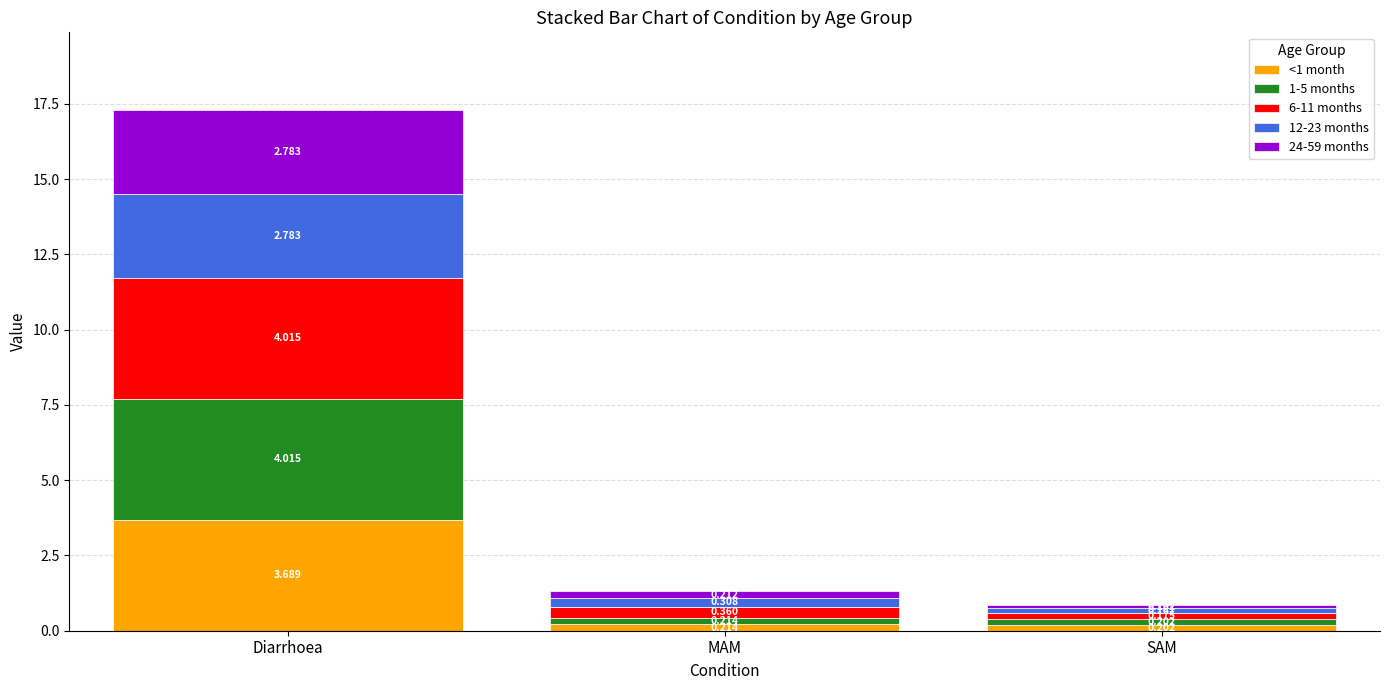

What is the total value across all series at Diarrhoea?

17.3